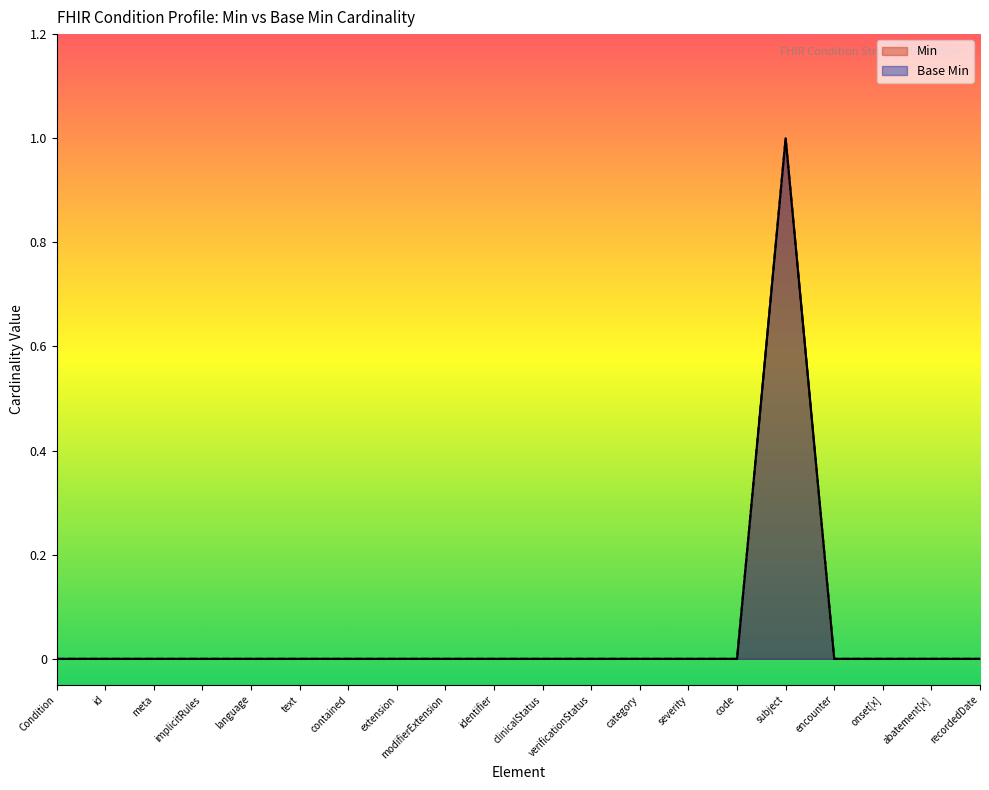

Does the chart display data point markers on the line(s)?

No